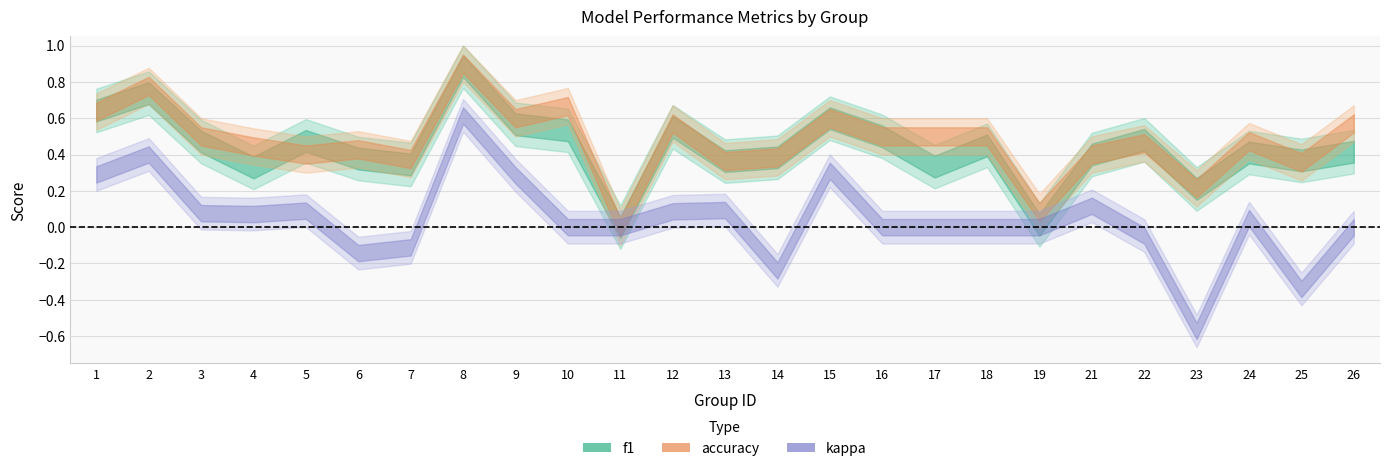

At how many categories does at least one series exceed 0?

24